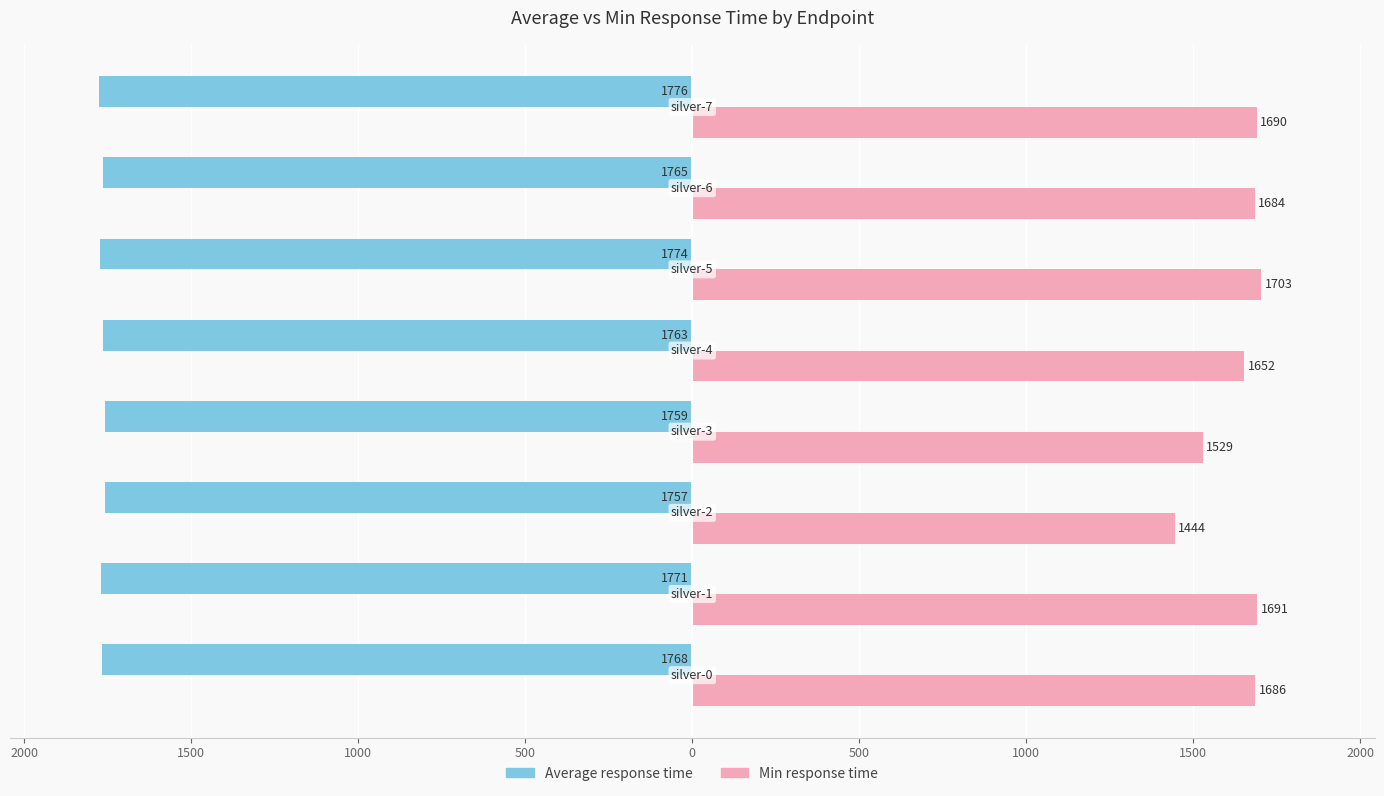

Which series has the largest range (max minus min)?

Min response time